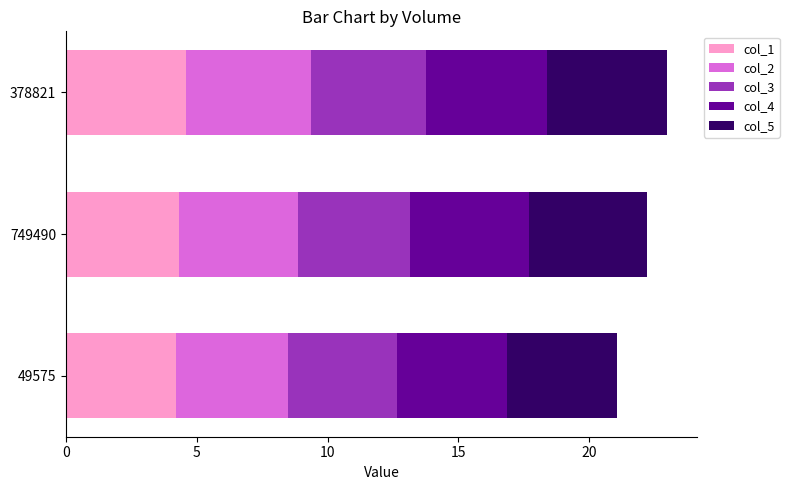

How many distinct data groups are displayed?

5